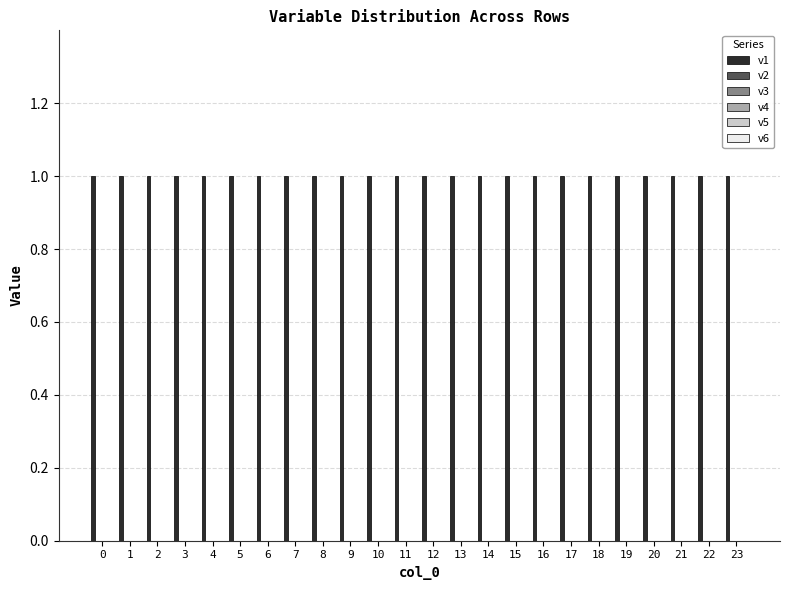

Reading left to right, transcribe all the data shown in this chart.

v1: 0=1	1=1	2=1	3=1	4=1	5=1	6=1	7=1	8=1	9=1	10=1	11=1	12=1	13=1	14=1	15=1	16=1	17=1	18=1	19=1	20=1	21=1	22=1	23=1
v2: 0=0	1=0	2=0	3=0	4=0	5=0	6=0	7=0	8=0	9=0	10=0	11=0	12=0	13=0	14=0	15=0	16=0	17=0	18=0	19=0	20=0	21=0	22=0	23=0
v3: 0=0	1=0	2=0	3=0	4=0	5=0	6=0	7=0	8=0	9=0	10=0	11=0	12=0	13=0	14=0	15=0	16=0	17=0	18=0	19=0	20=0	21=0	22=0	23=0
v4: 0=0	1=0	2=0	3=0	4=0	5=0	6=0	7=0	8=0	9=0	10=0	11=0	12=0	13=0	14=0	15=0	16=0	17=0	18=0	19=0	20=0	21=0	22=0	23=0
v5: 0=0	1=0	2=0	3=0	4=0	5=0	6=0	7=0	8=0	9=0	10=0	11=0	12=0	13=0	14=0	15=0	16=0	17=0	18=0	19=0	20=0	21=0	22=0	23=0
v6: 0=0	1=0	2=0	3=0	4=0	5=0	6=0	7=0	8=0	9=0	10=0	11=0	12=0	13=0	14=0	15=0	16=0	17=0	18=0	19=0	20=0	21=0	22=0	23=0